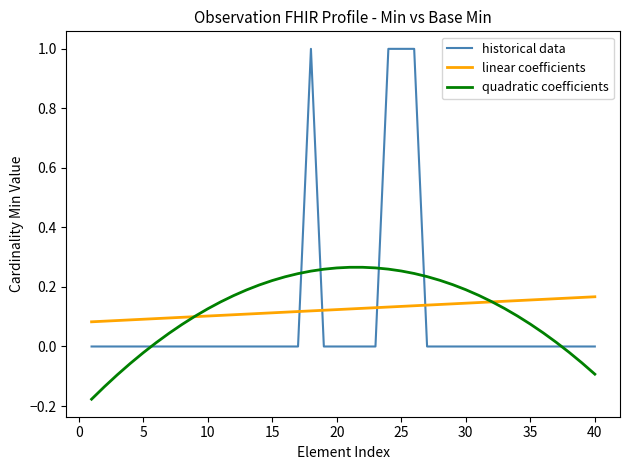

Which series has the largest range (max minus min)?

historical data